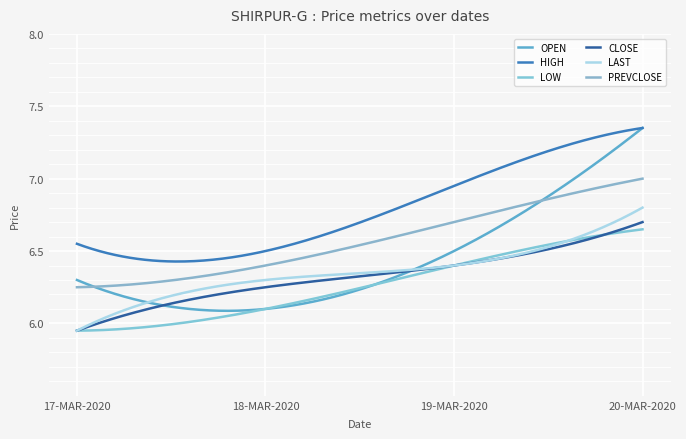

What is the smallest value displayed?

6.0